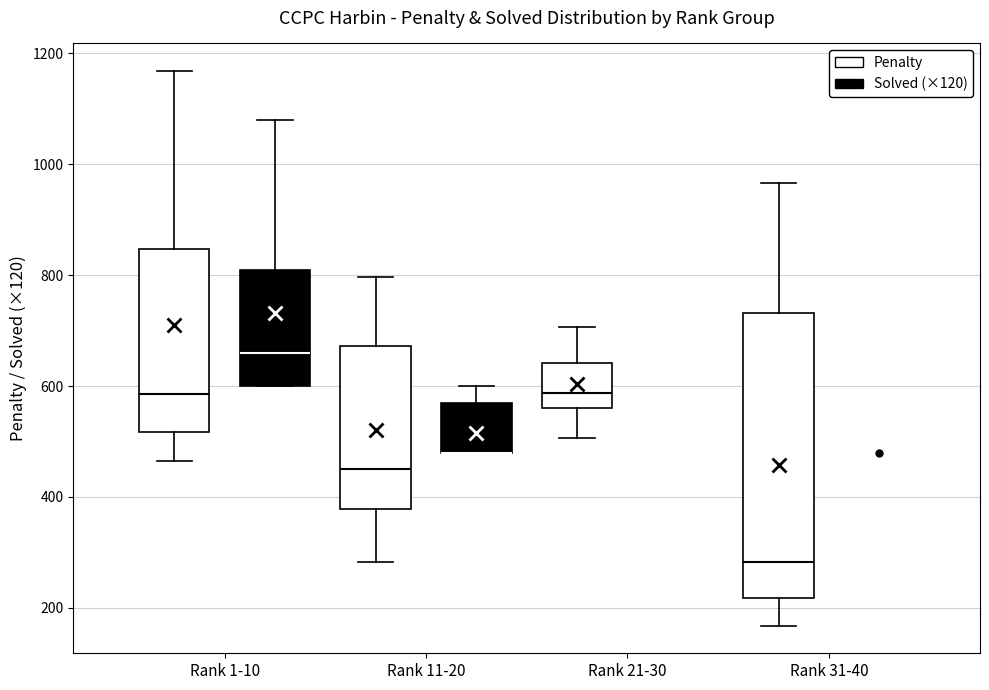

Comparing the boxes themselves (not the whiskers), which one is the tallest?

Rank 31-40 (Penalty)